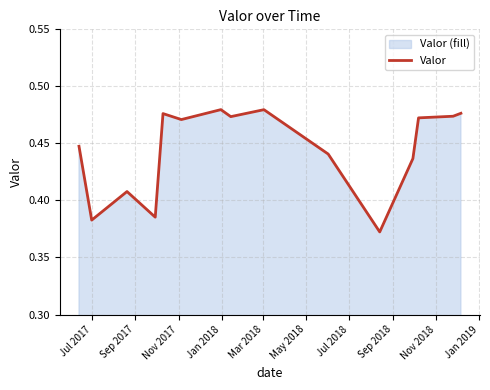

What is the sum of all values?

6.7